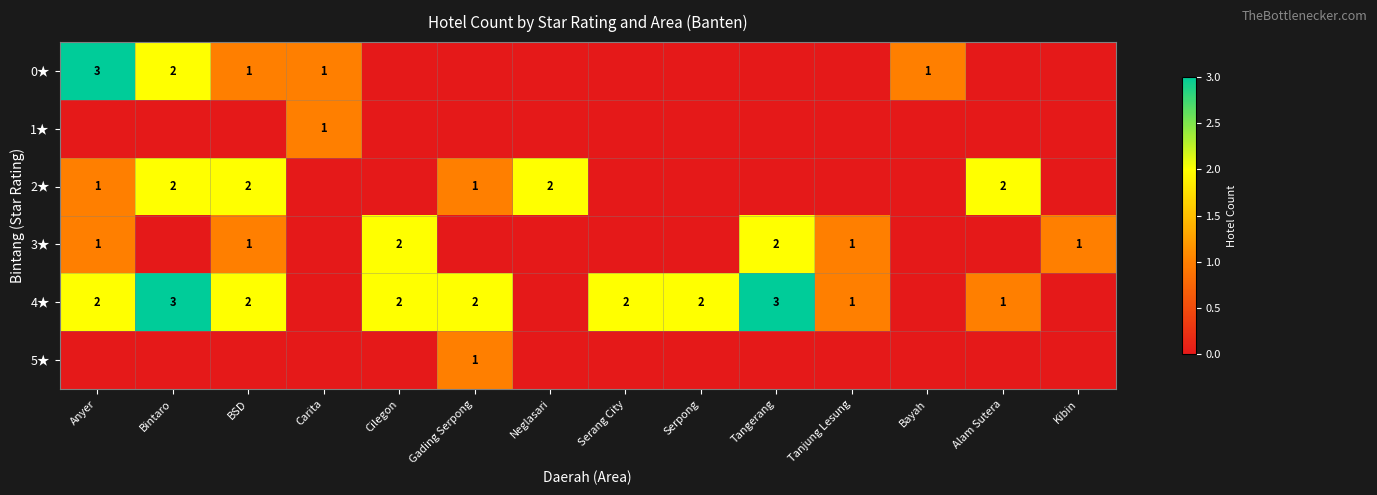

Is it true that 4★ equals 0 at Anyer?

False